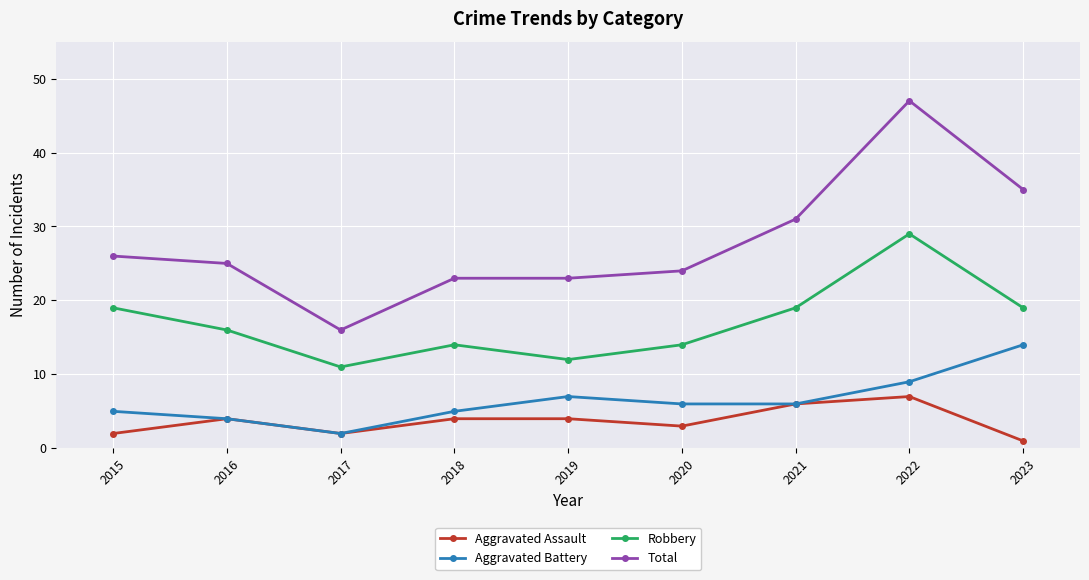

Is it true that Robbery equals 4 at 2016?

False